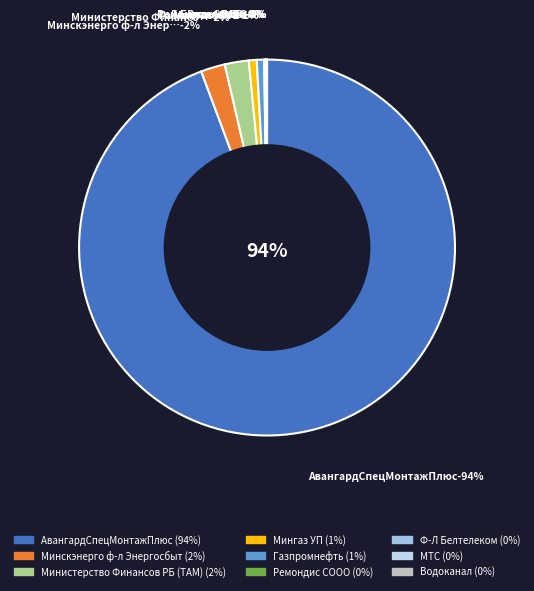

How many segments does this pie chart have?

9